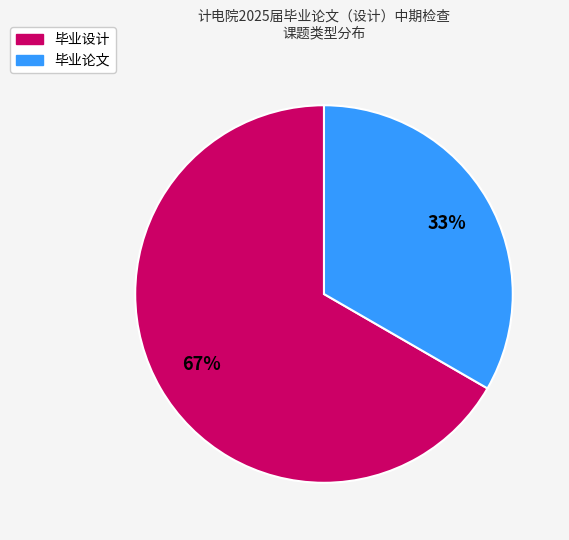

Which slice is the largest?

毕业设计